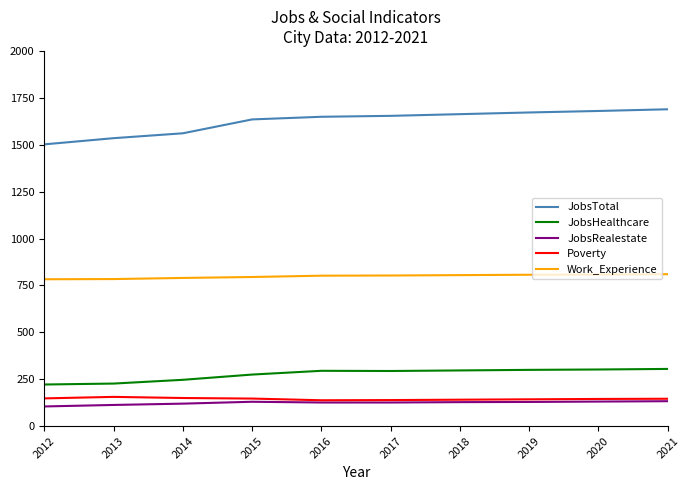

What is the difference between the highest and lowest values at 2021?

1556